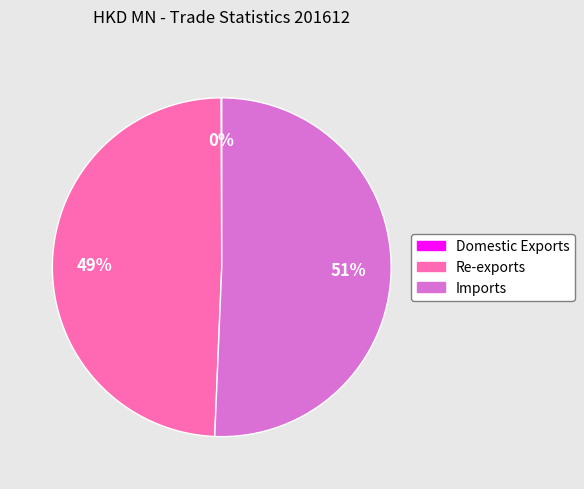

Is the sum of Imports and Re-exports greater than half?

Yes